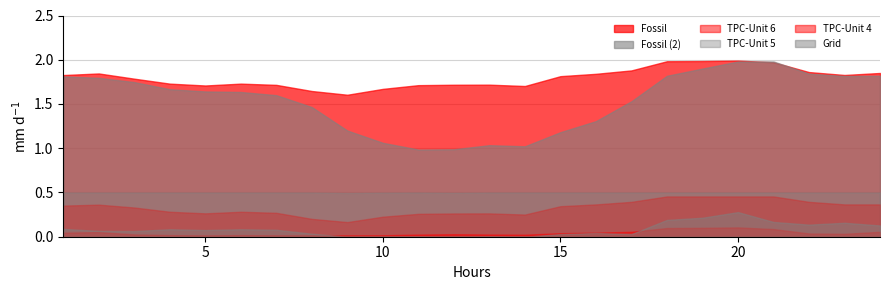

At which category does the chart reach its peak across all series?

20